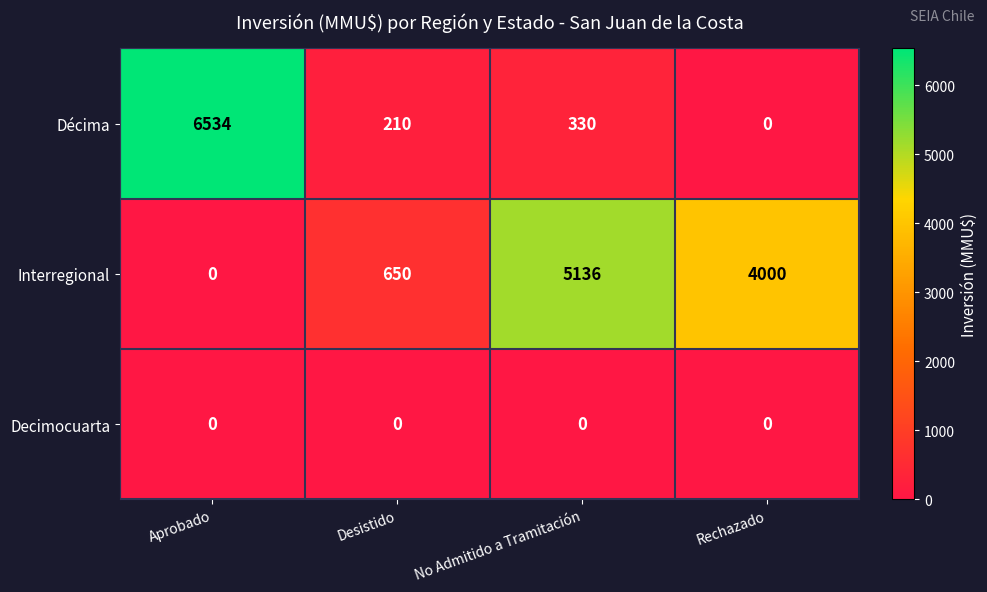

Which series has the largest range (max minus min)?

Décima